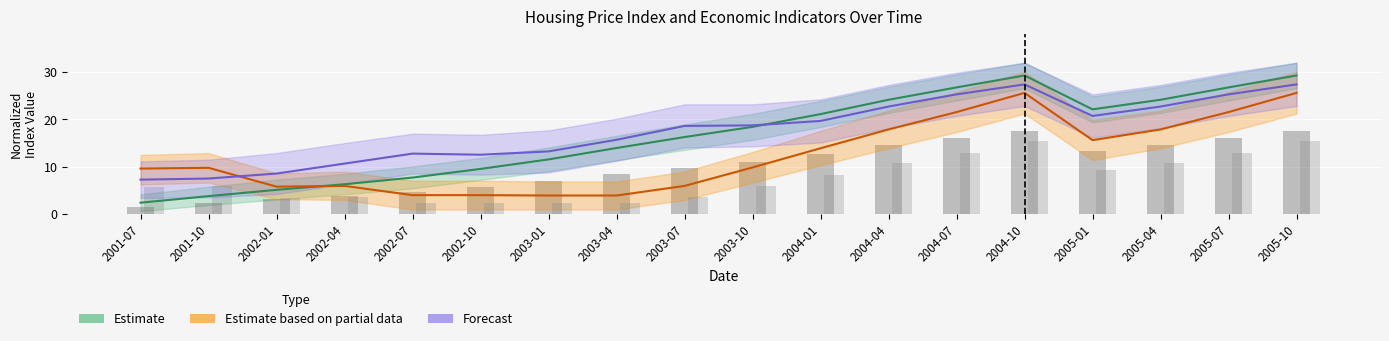

At which label is FEDFUNDS_upper closest to 8?

2004-01